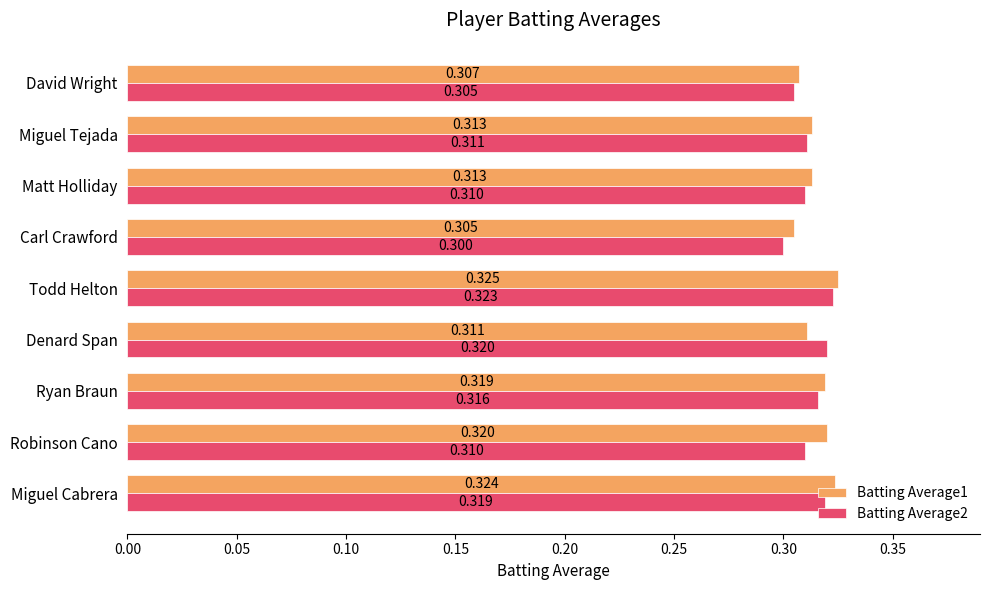

At which label is Batting Average1 closest to 0?

Carl Crawford